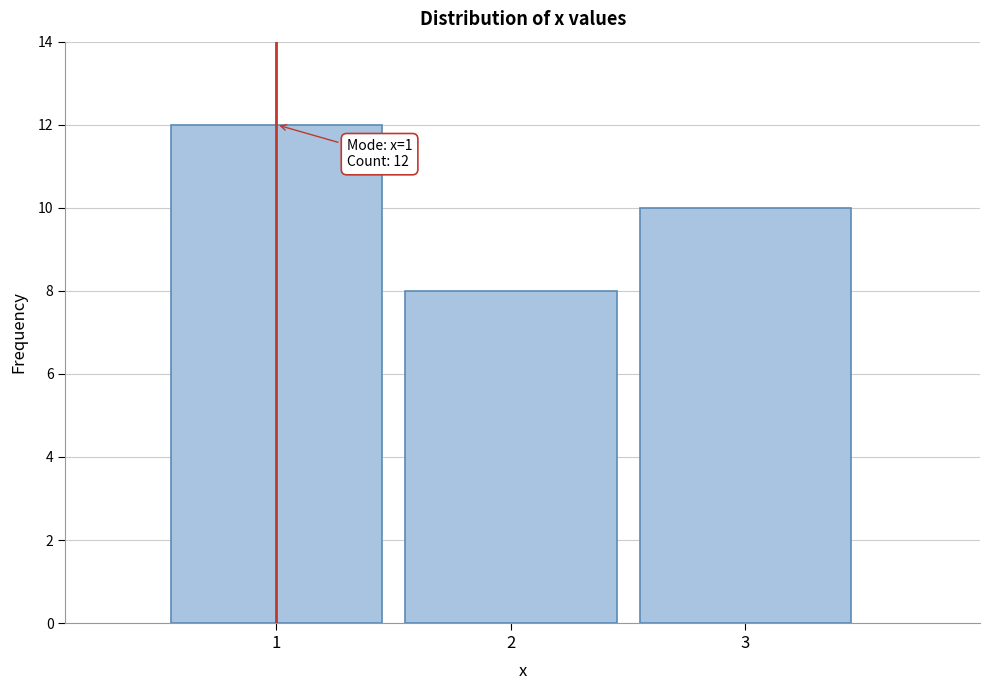

Over which range of the x-axis is the bar tallest?

0.5 to 1.5